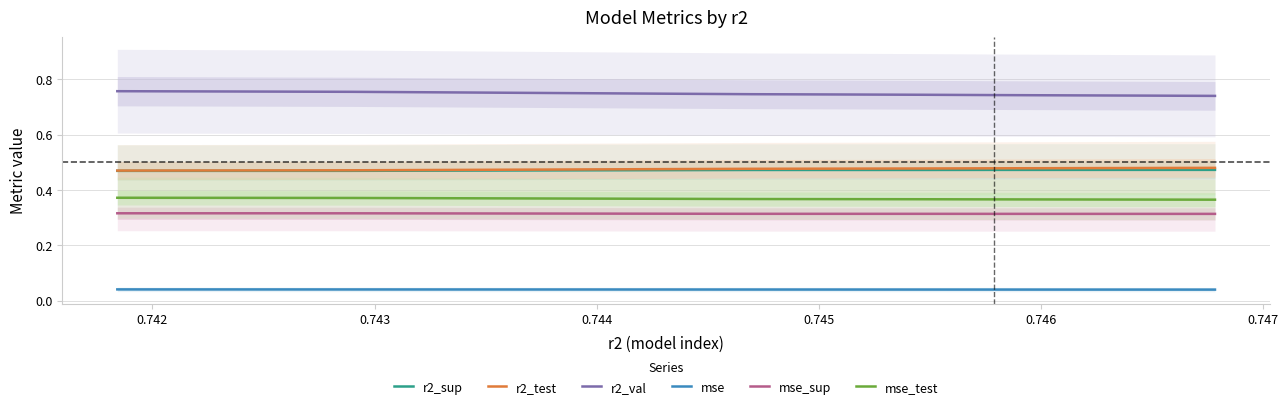

True or false: mse and r2_sup cross at least once.

False